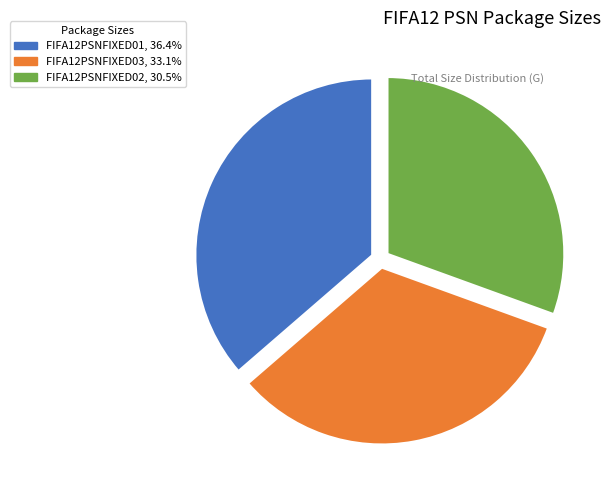

Is there any slice that represents more than half of the pie?

No